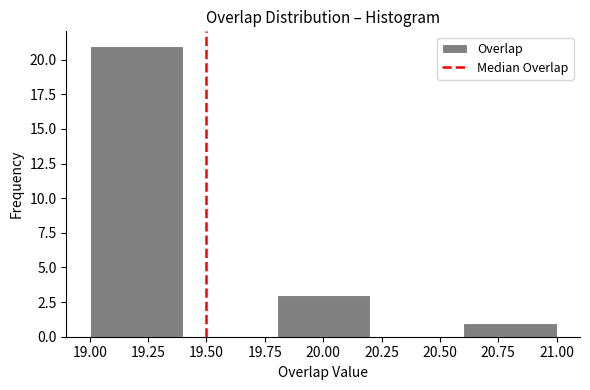

Which range on the x-axis has the tallest bar?

19.0 to 19.4